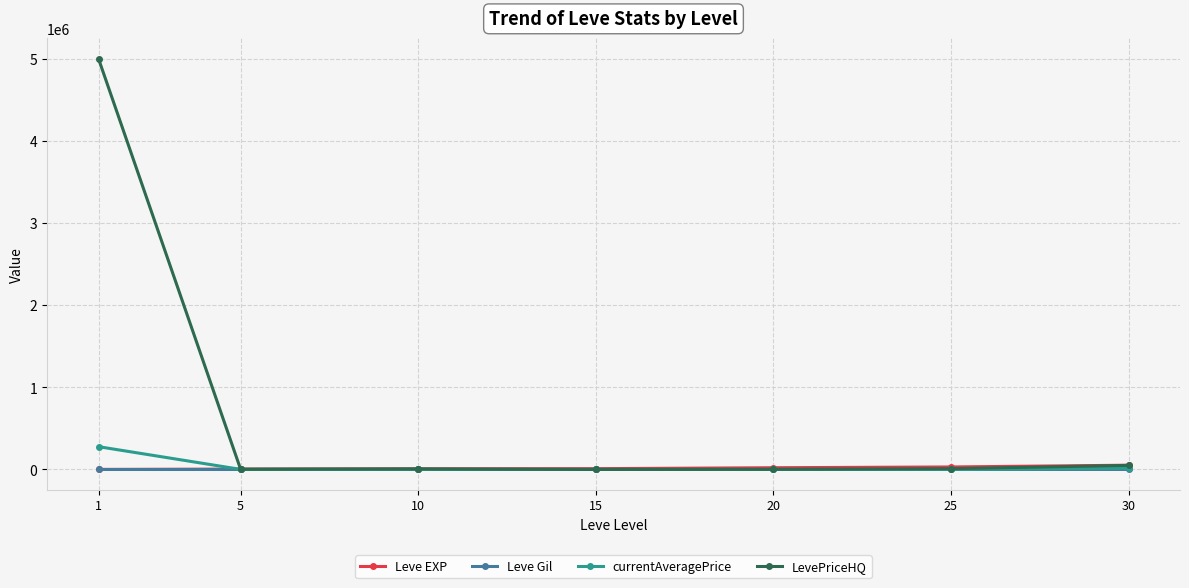

How many lines are shown in the chart?

4